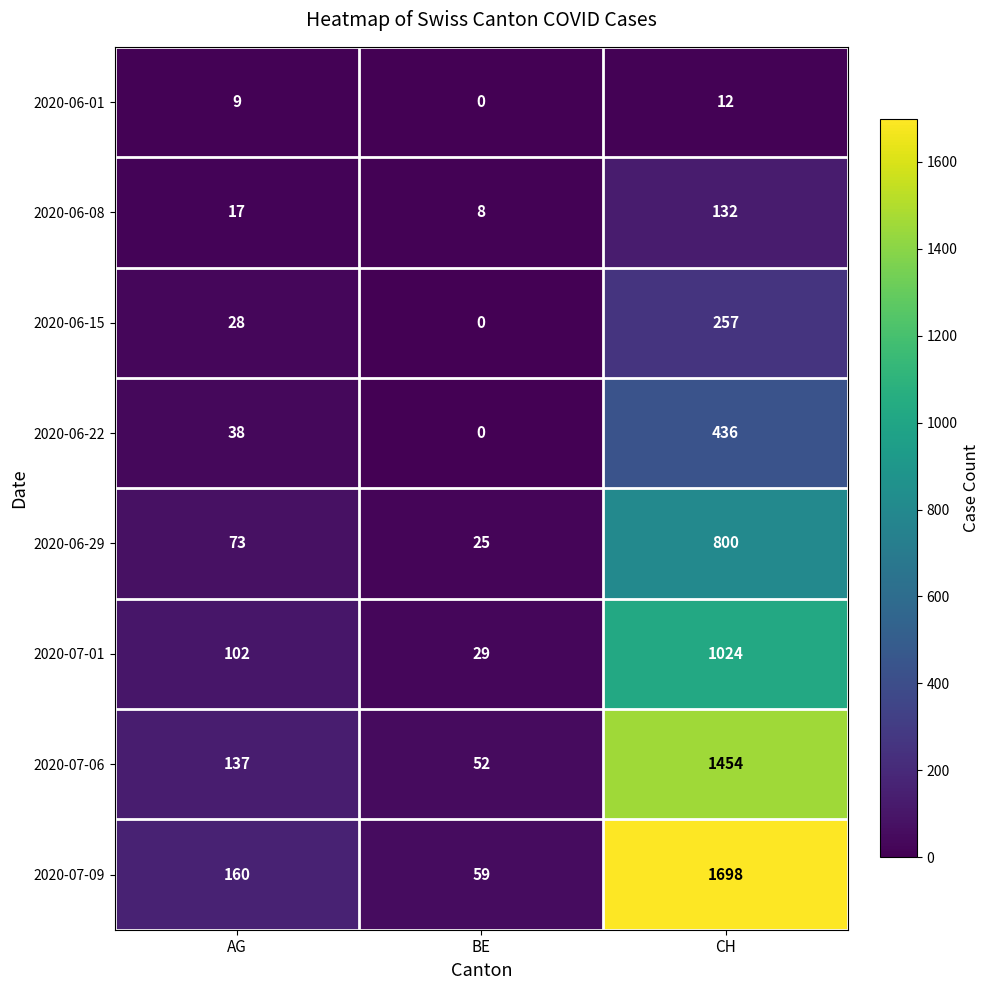

Which category has the lowest value across all series?

BE